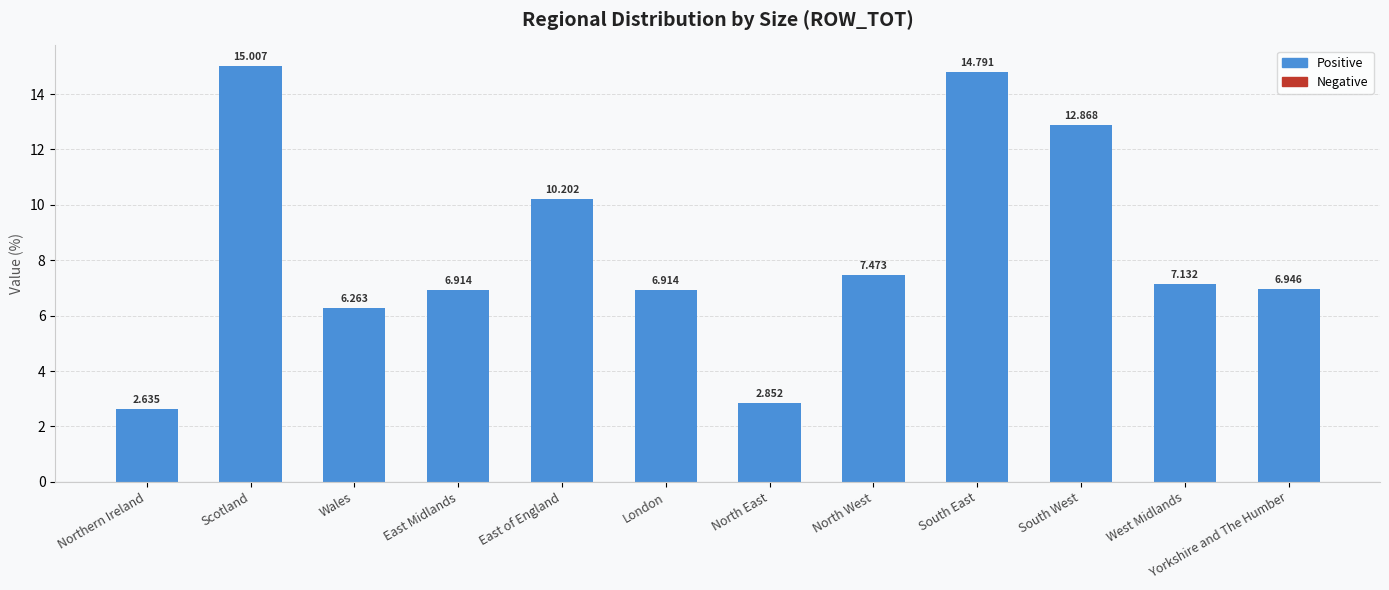

What is the sum of all values?

100.0